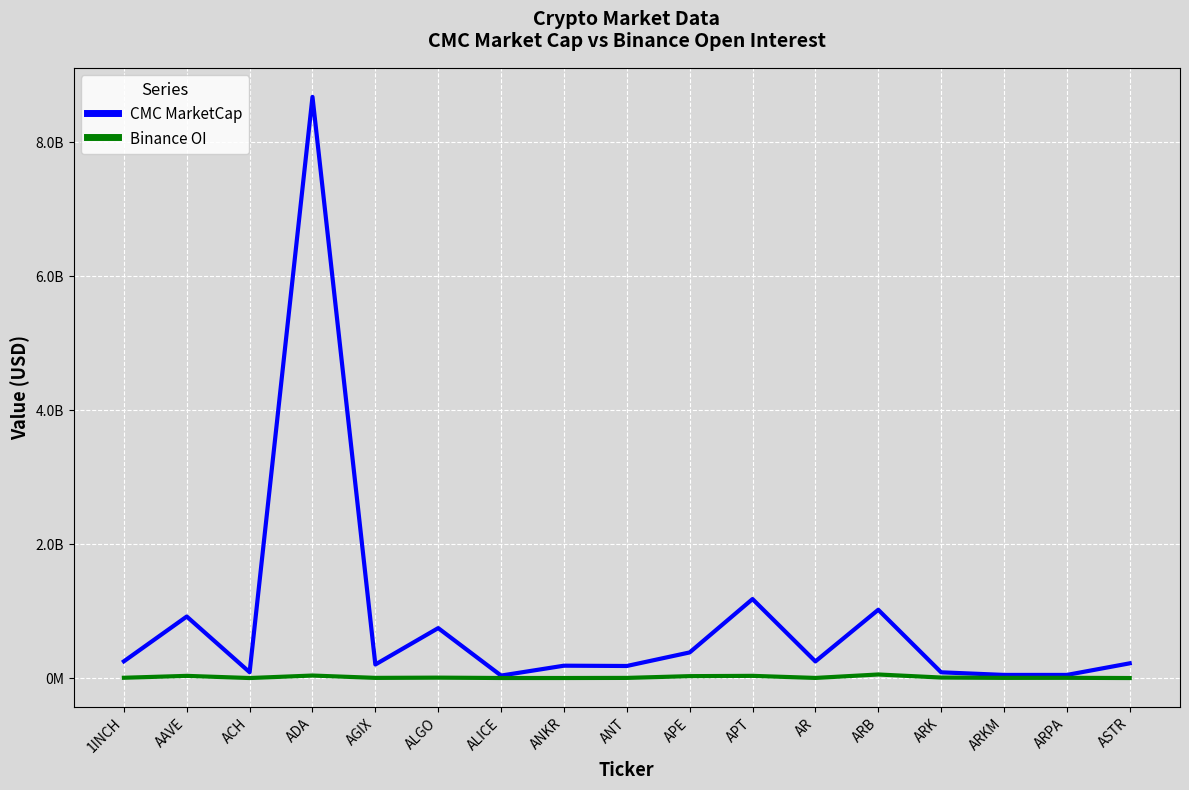

What are all the series names shown in the legend?

CMC MarketCap, Binance OI